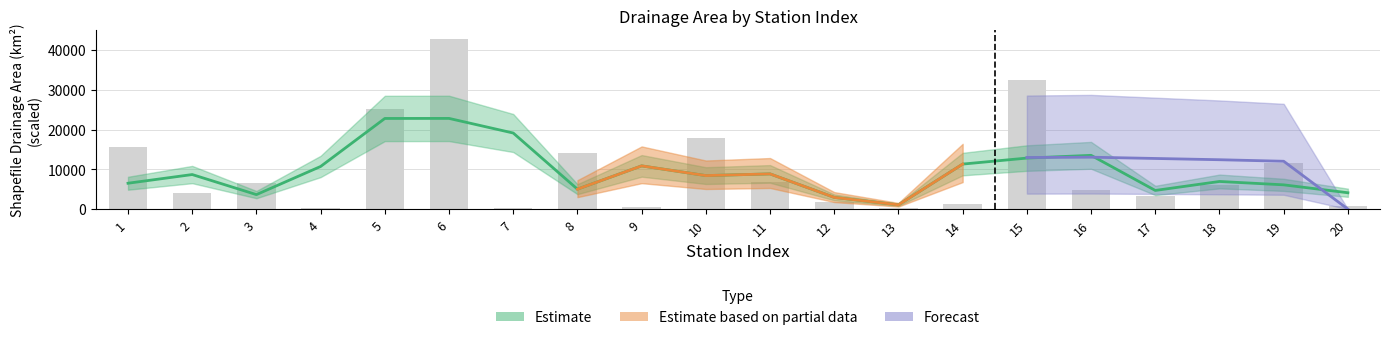

What is the difference between the values at 6 and 3?

36195.2